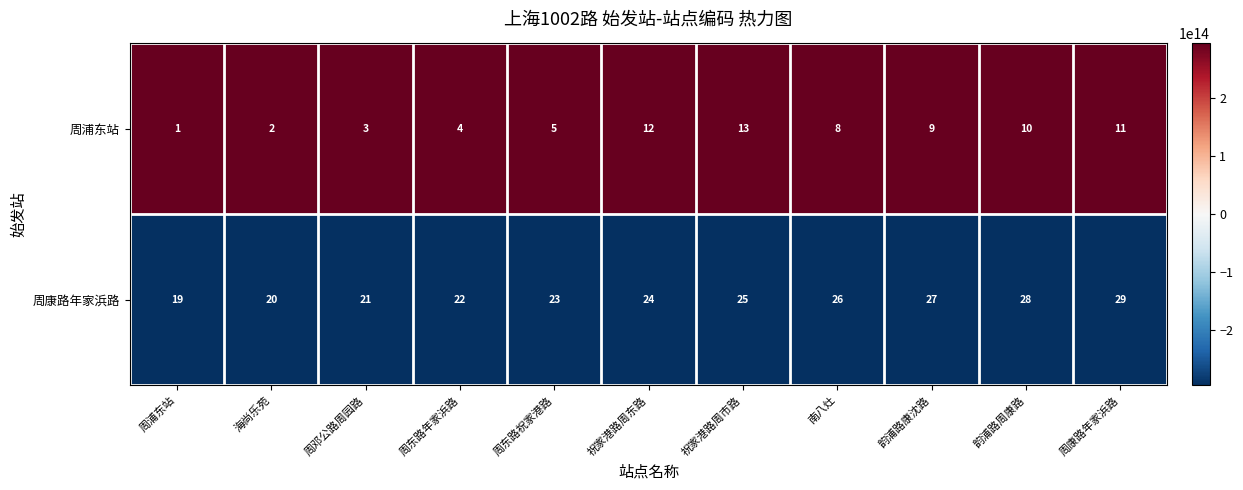

What is the spread (max minus min) of values at 周东路年家浜路?

18